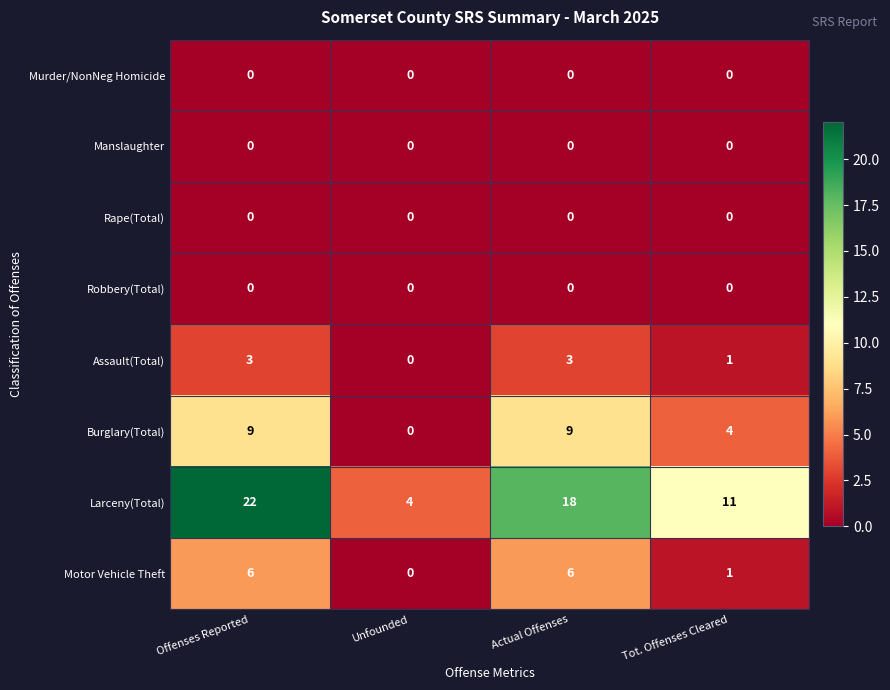

What is the spread (max minus min) of values at Unfounded?

4